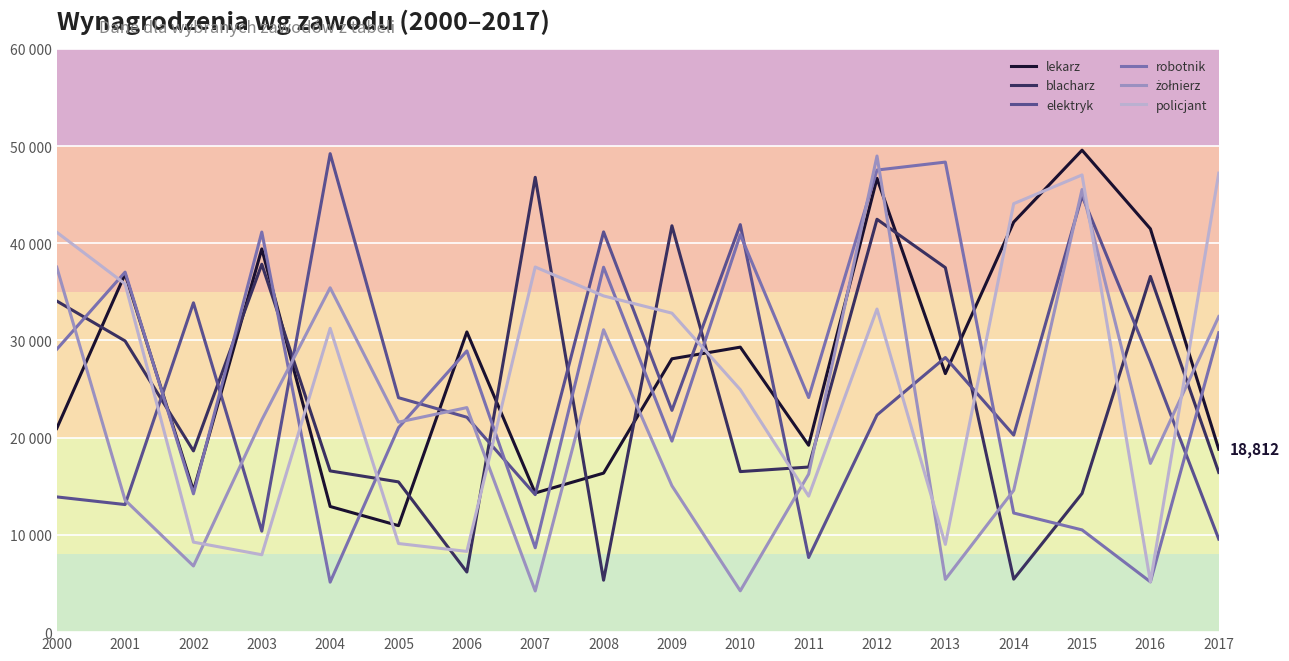

Which category has the highest value in the lekarz series?

2015